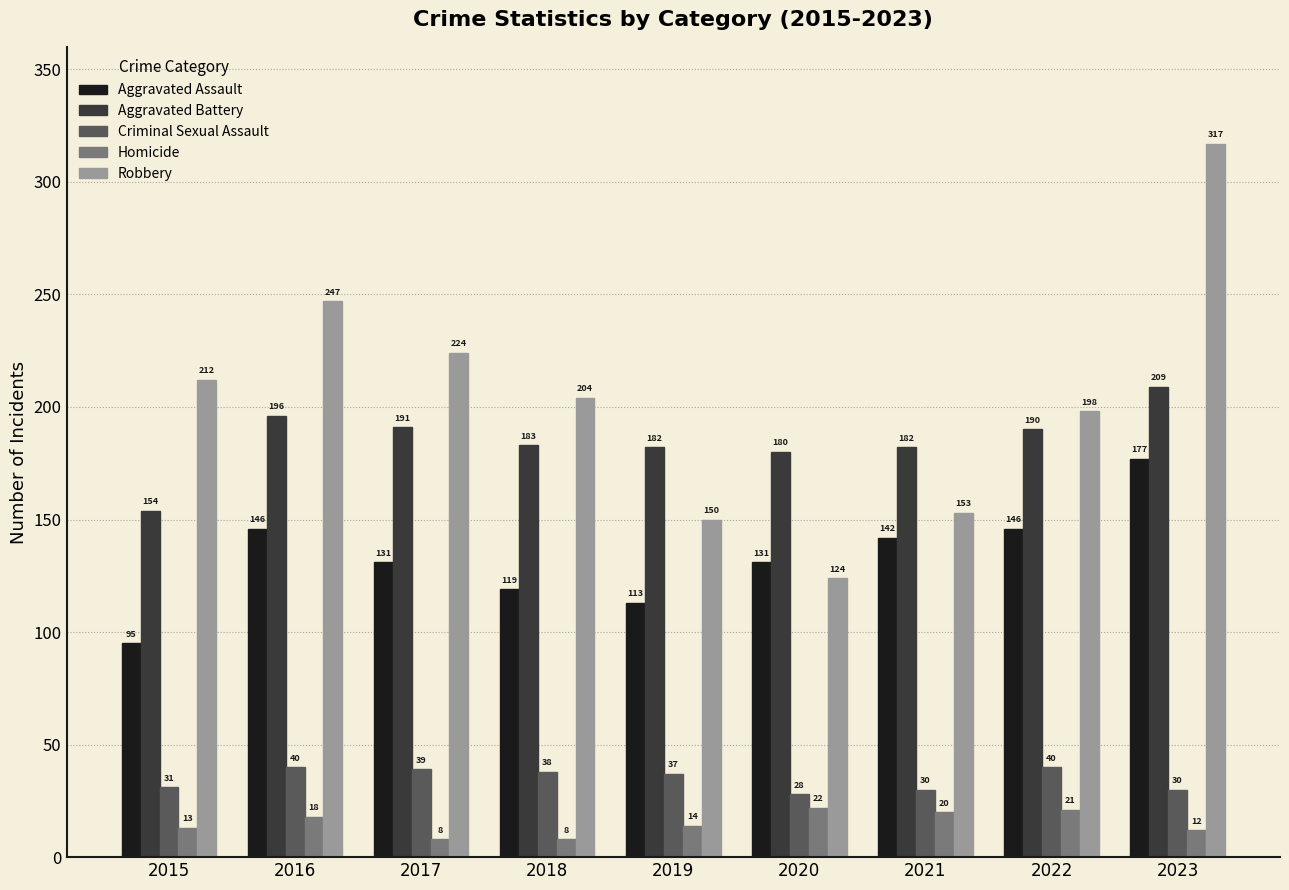

What is the average value of the Homicide series?

15